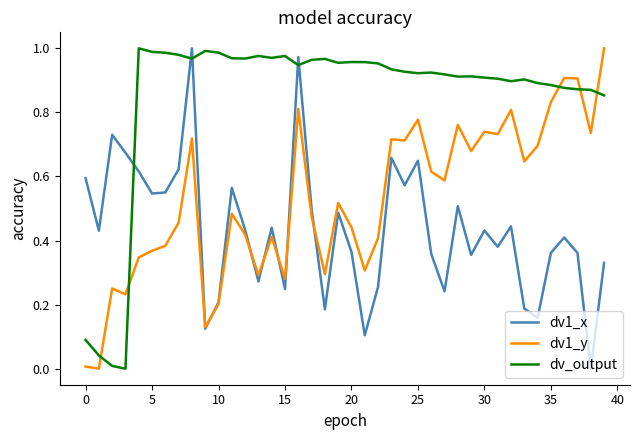

Which series has the largest total across all categories?

dv_output